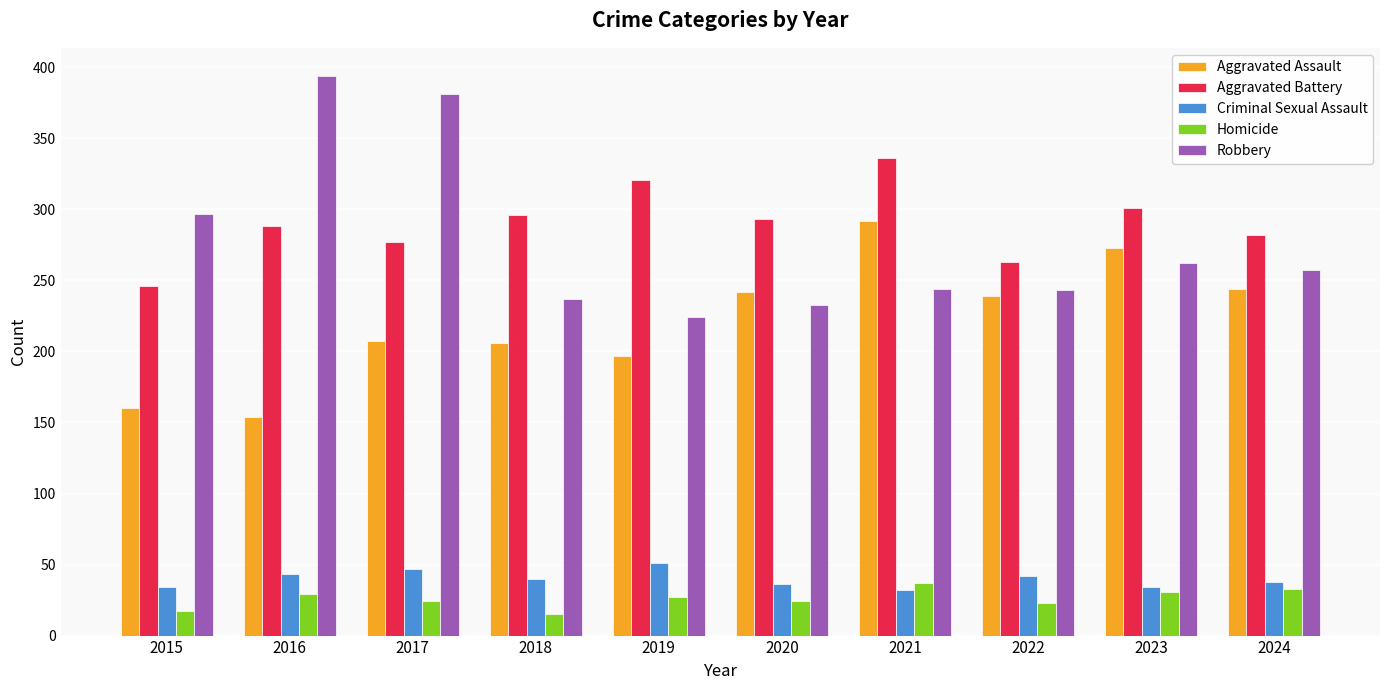

Which series has the largest total across all categories?

Aggravated Battery